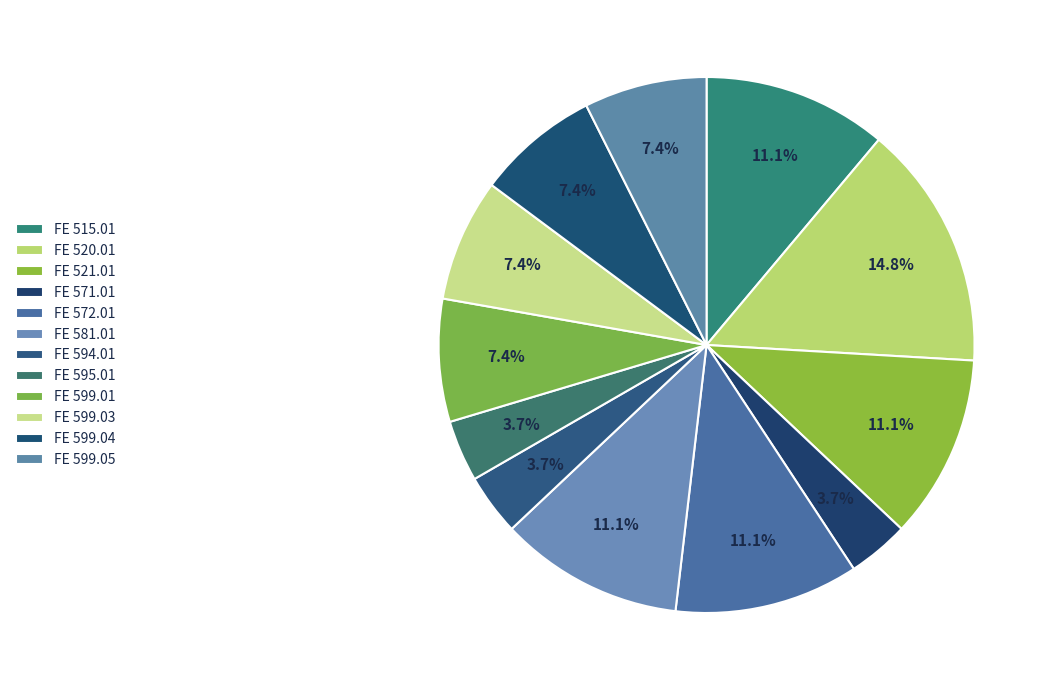

True or false: FE 595.01 accounts for 4% of the total.

True